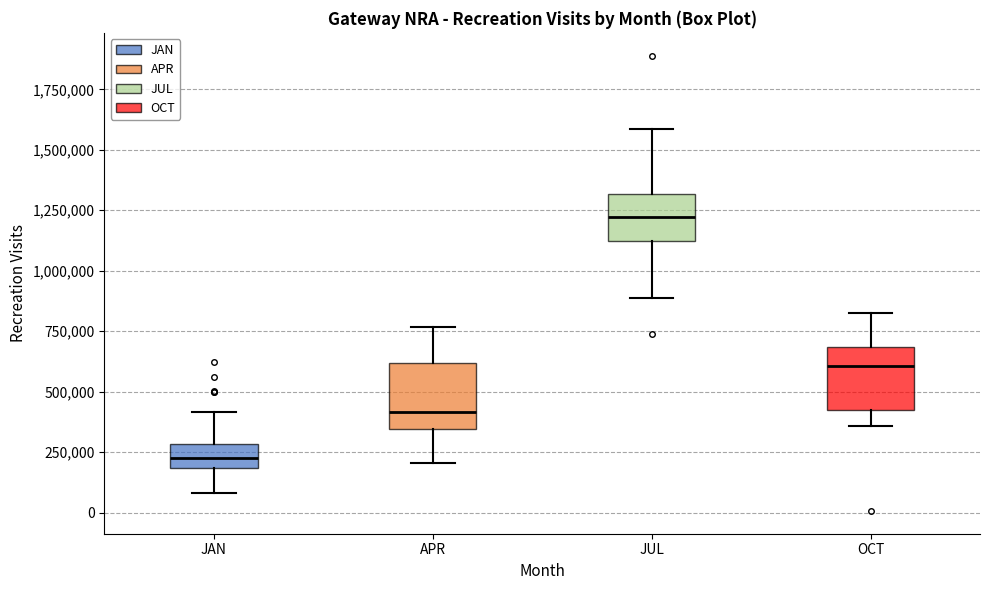

Which box's median line is the lowest?

JAN